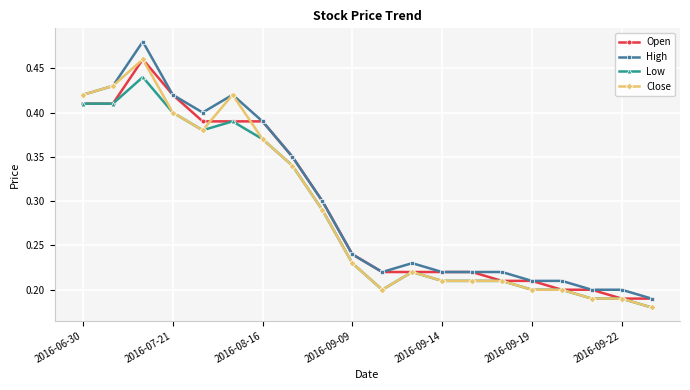

Which series has the largest range (max minus min)?

High